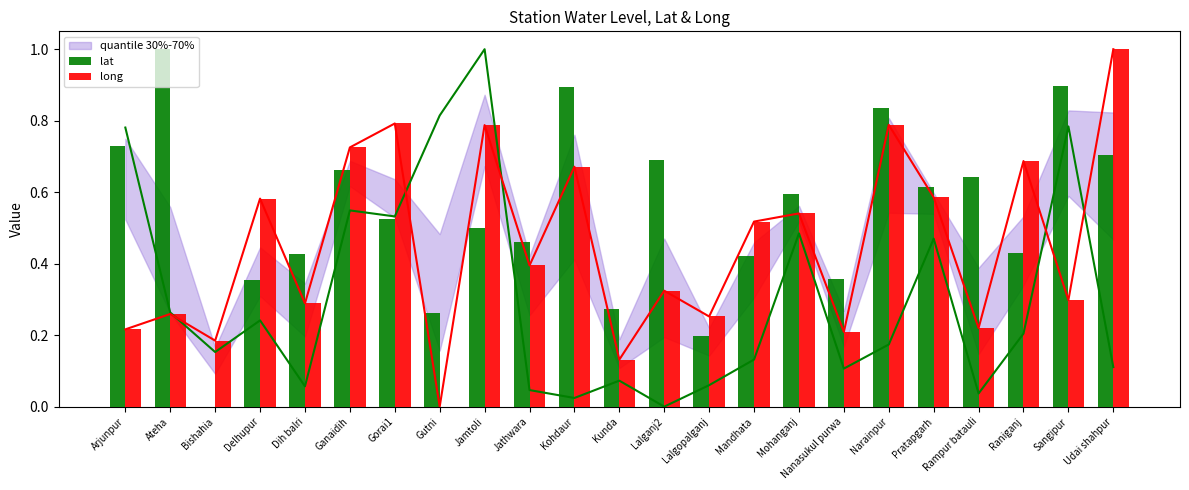

Read the lat value at Narainpur.

0.8